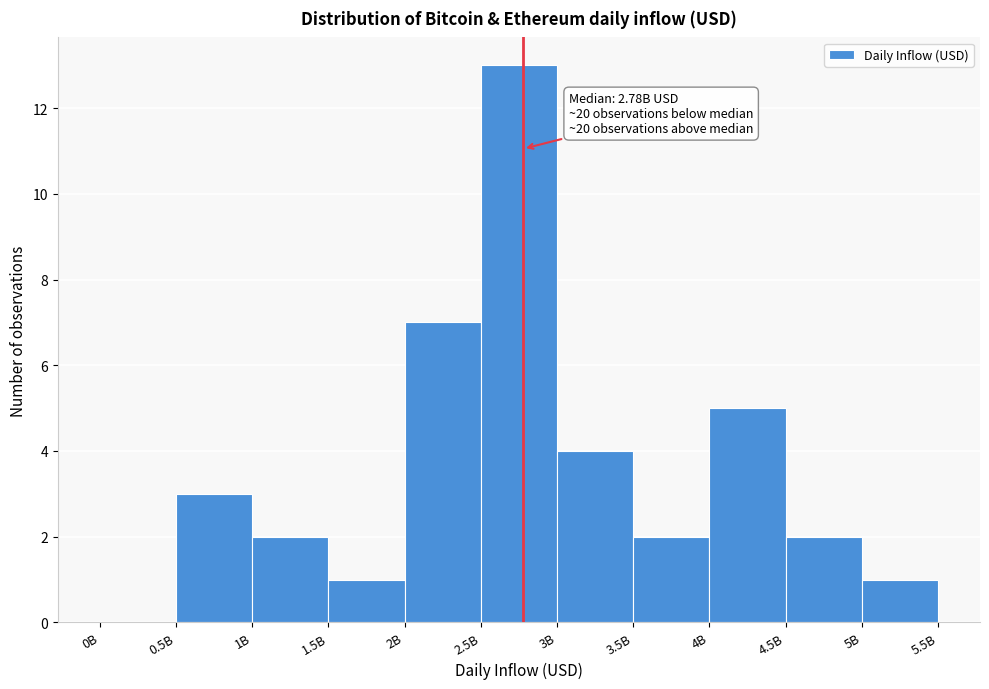

Reading right to left, what are all the values shown in this chart?

5B=1	4.5B=2	4B=5	3.5B=2	3B=4	2.5B=13	2B=7	1.5B=1	1B=2	0.5B=3	0B=0